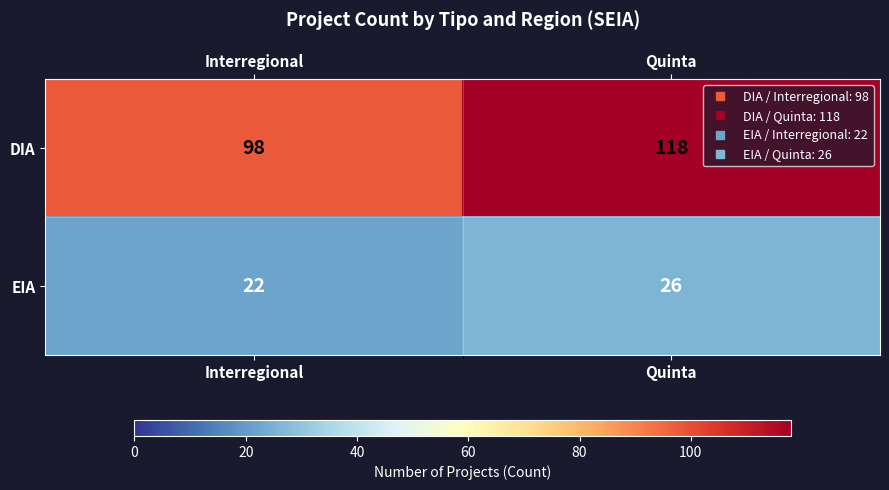

How many series are shown in this chart?

2